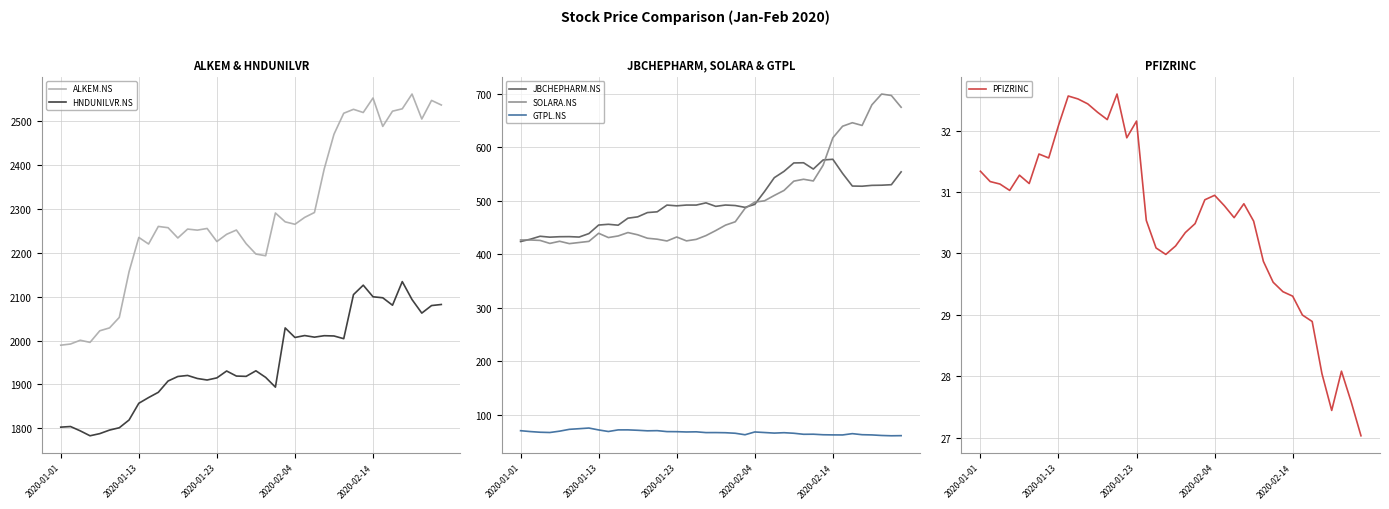

Where does the SOLARA.NS series first go above 444?

20